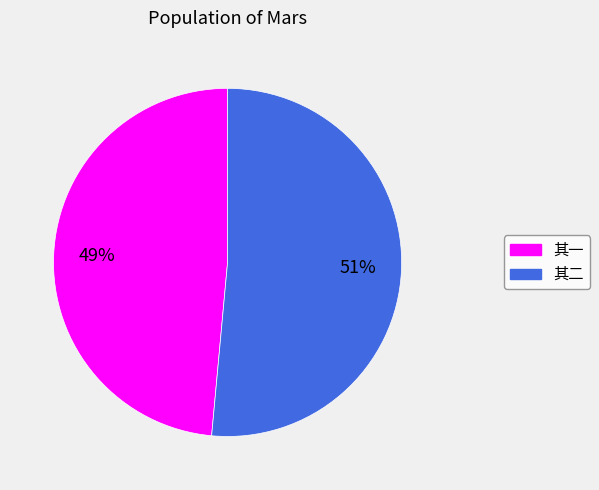

Is there any slice that represents more than half of the pie?

Yes